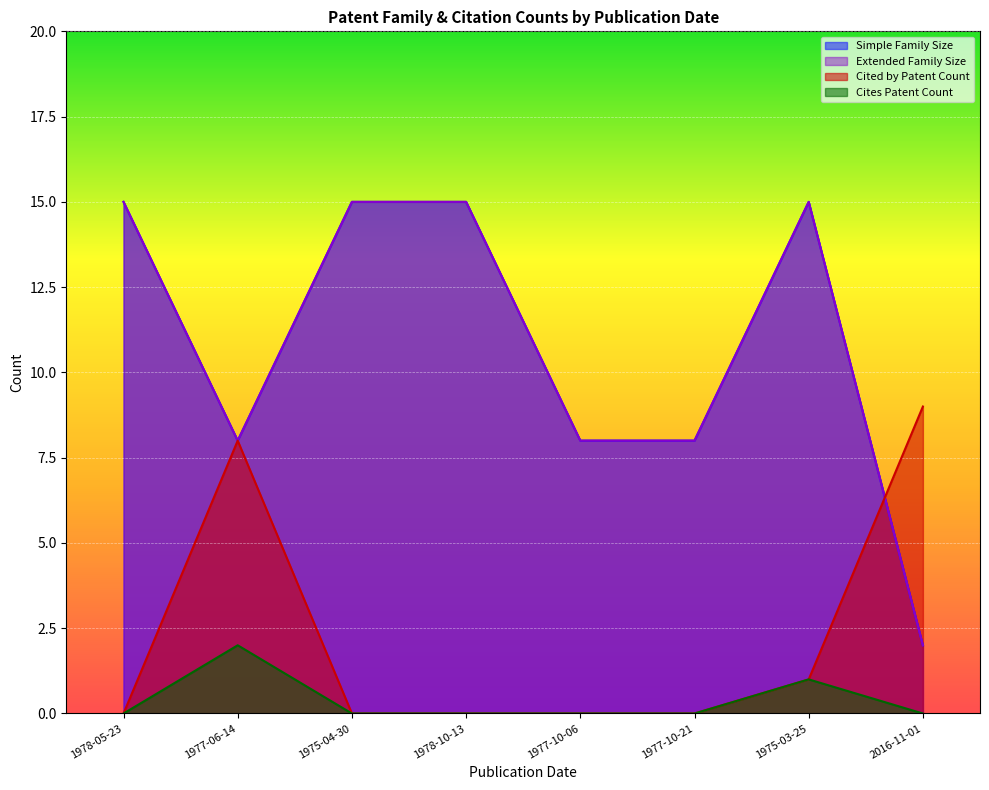

At how many categories does at least one series exceed 13?

4